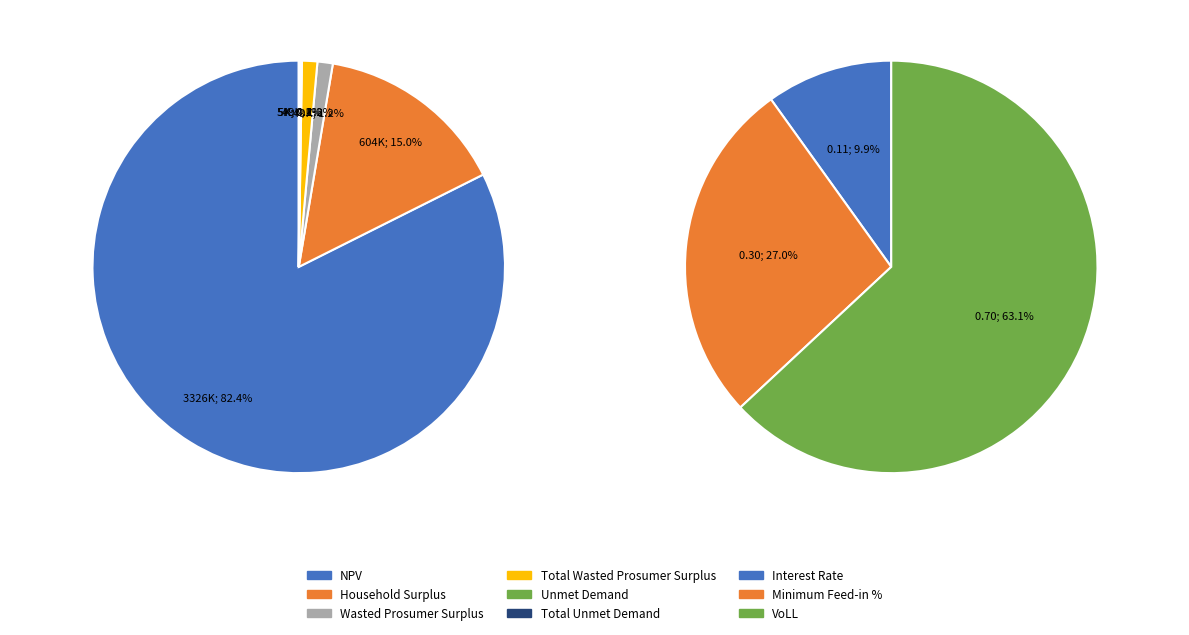

Is NPV the majority of the pie?

Yes